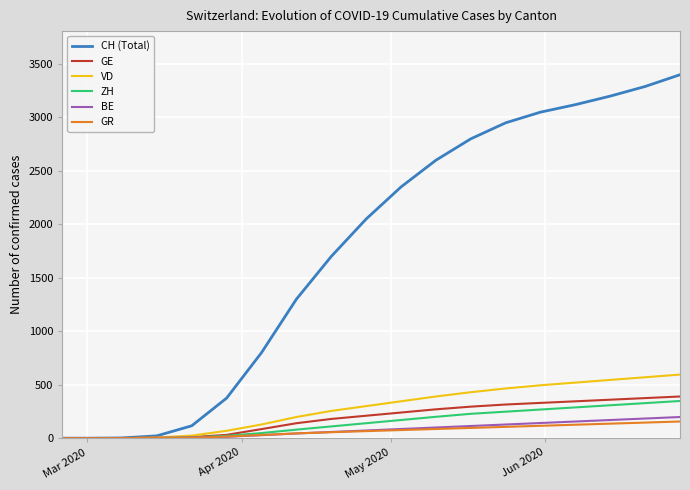

What is the sum of all GR values?

1264